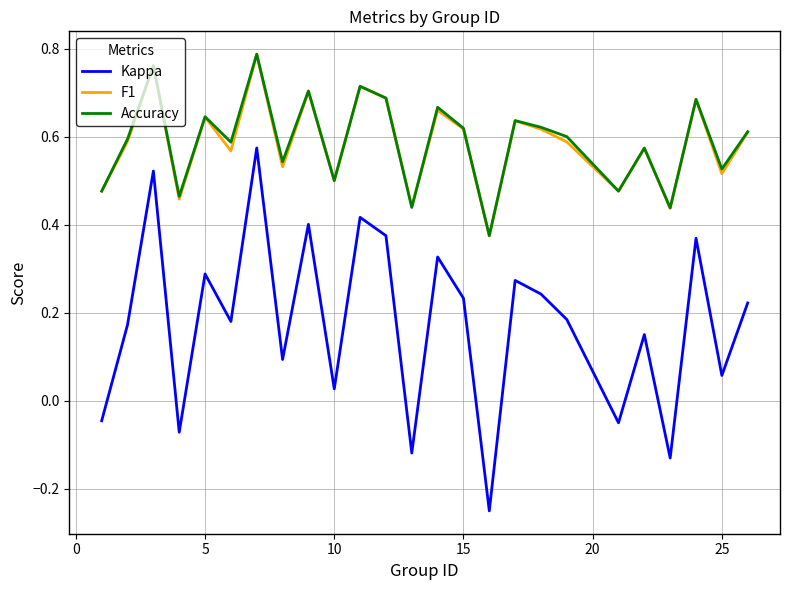

True or false: Accuracy and Kappa intersect in this chart.

False